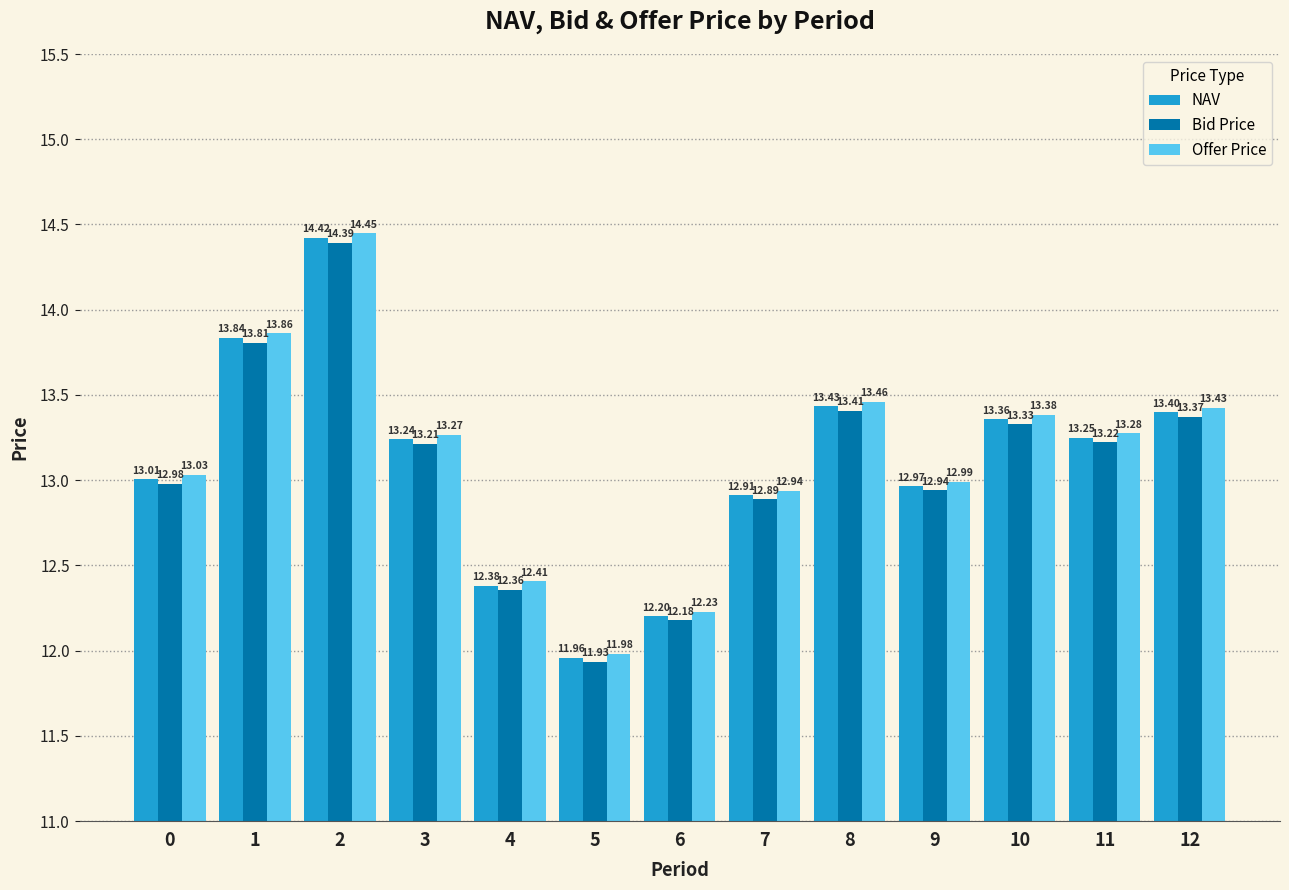

What is the spread (max minus min) of values at 1?

0.1